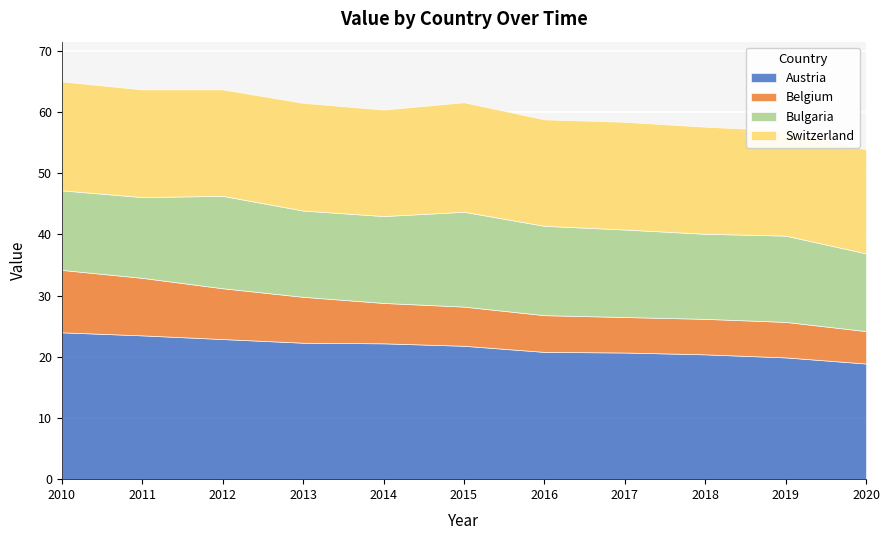

Read the Austria value at 2015.

21.8